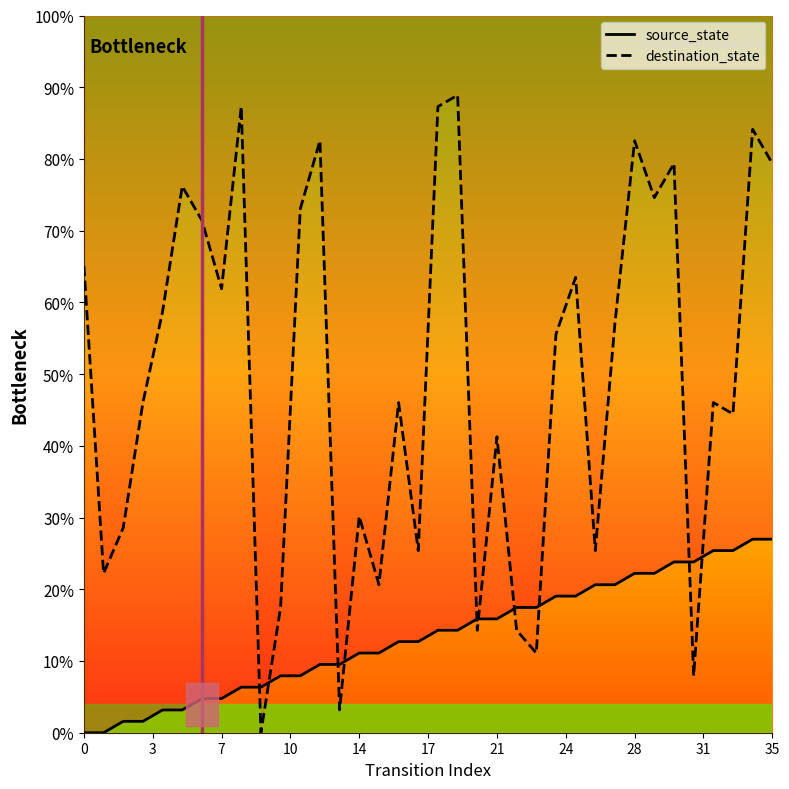

Which series ends up on top after the final intersection of destination_state and source_state?

destination_state